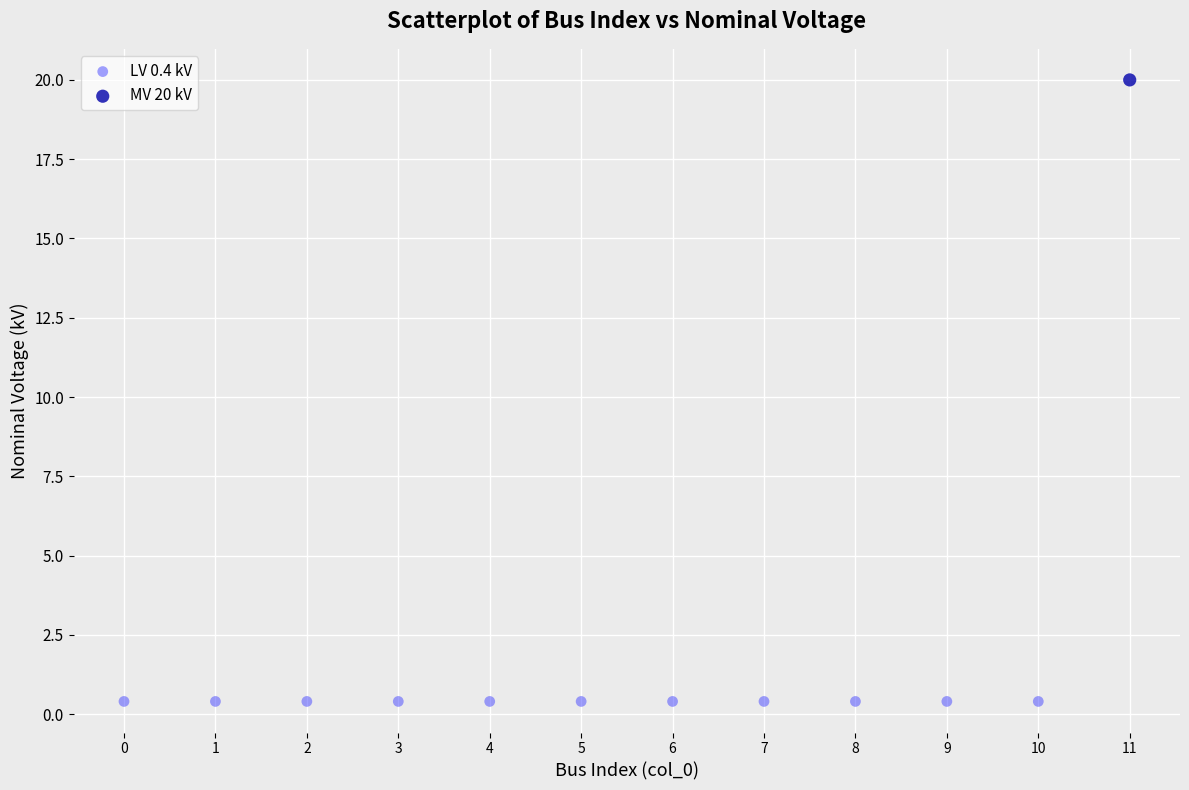

Which series contains the lowest Y value?

LV 0.4 kV